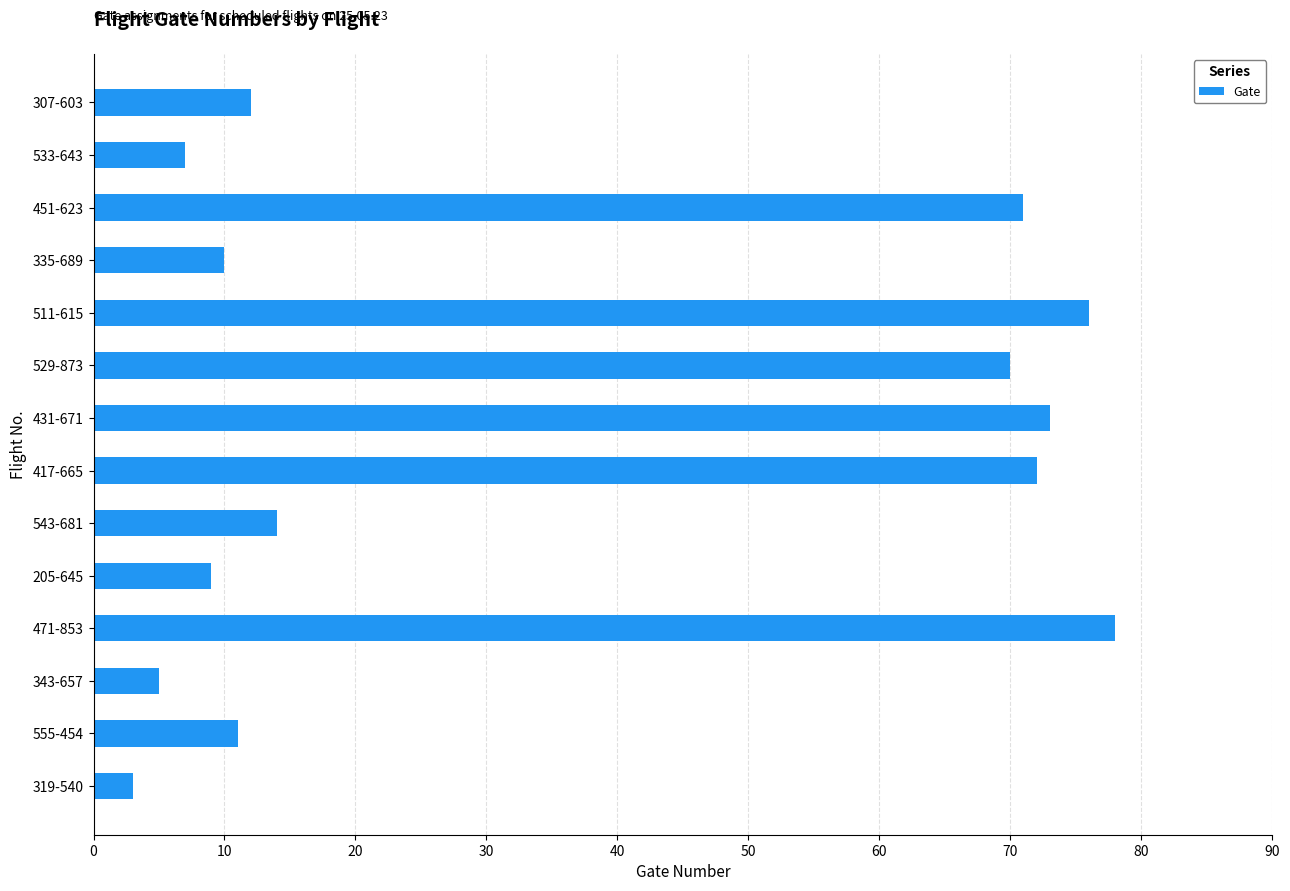

What is the difference between the values at 533-643 and 319-540?

4